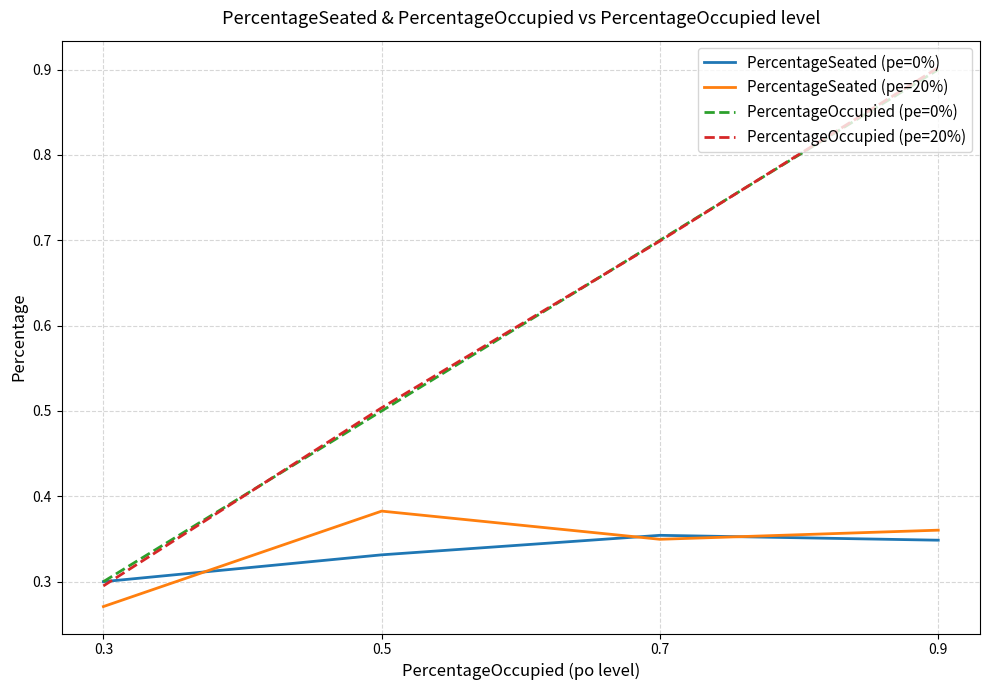

At which category does PercentageSeated (pe=20%) reach its first local valley?

0.7